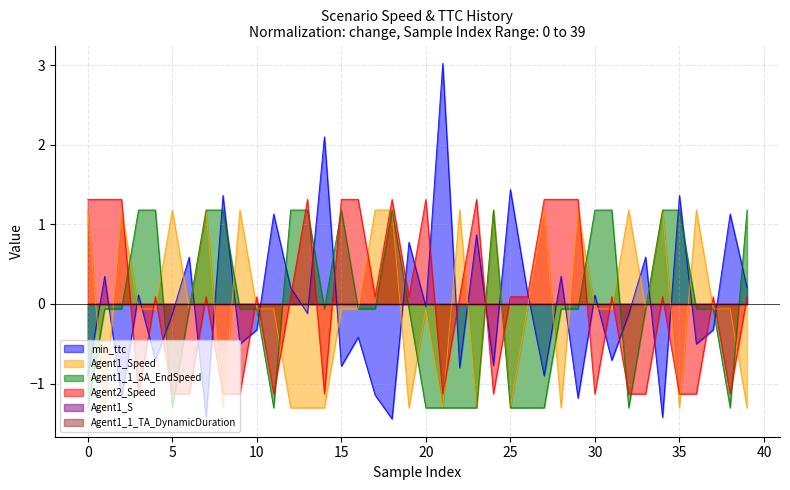

What is the difference between the maximum and minimum values in the Agent1_Speed series?

2.5